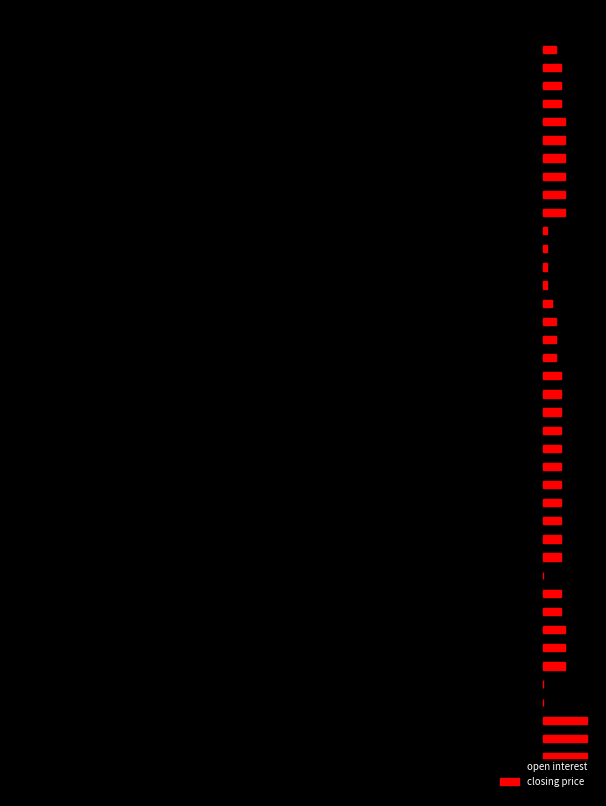

What is the minimum value shown in the chart?

-107